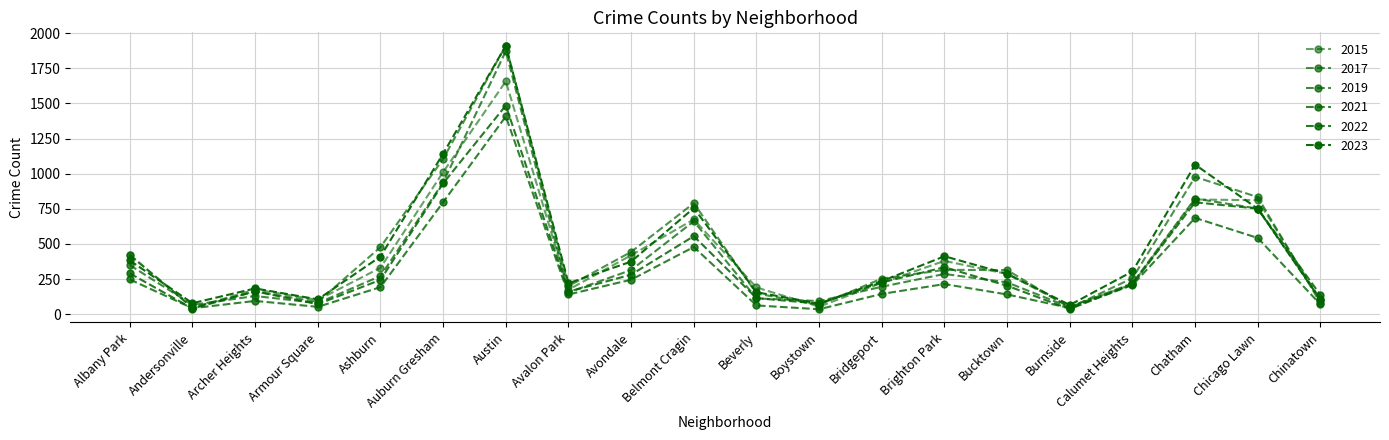

What is the minimum value for 2023?

65